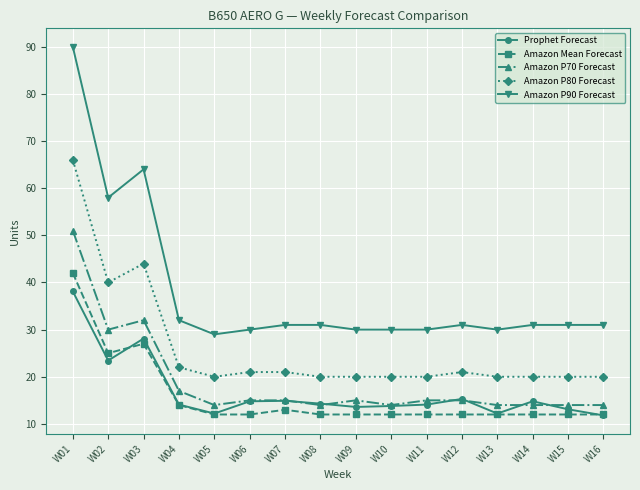

Which series has the widest spread of values?

Amazon P90 Forecast